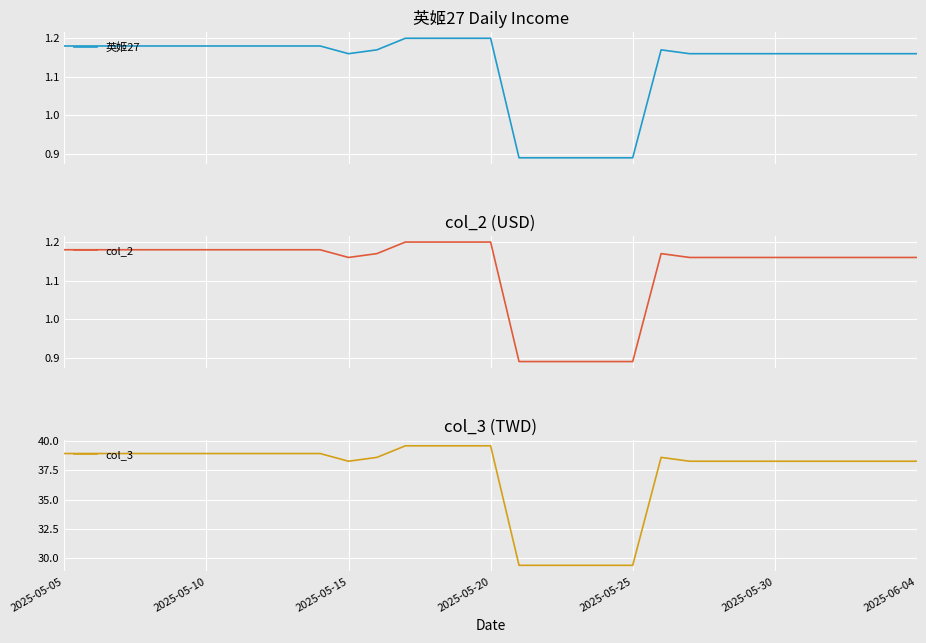

Which series changed the most between 11 and 13?

col_3